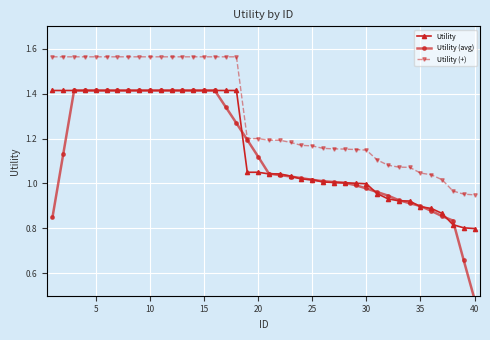

True or false: Utility and Utility (+) cross at least once.

False